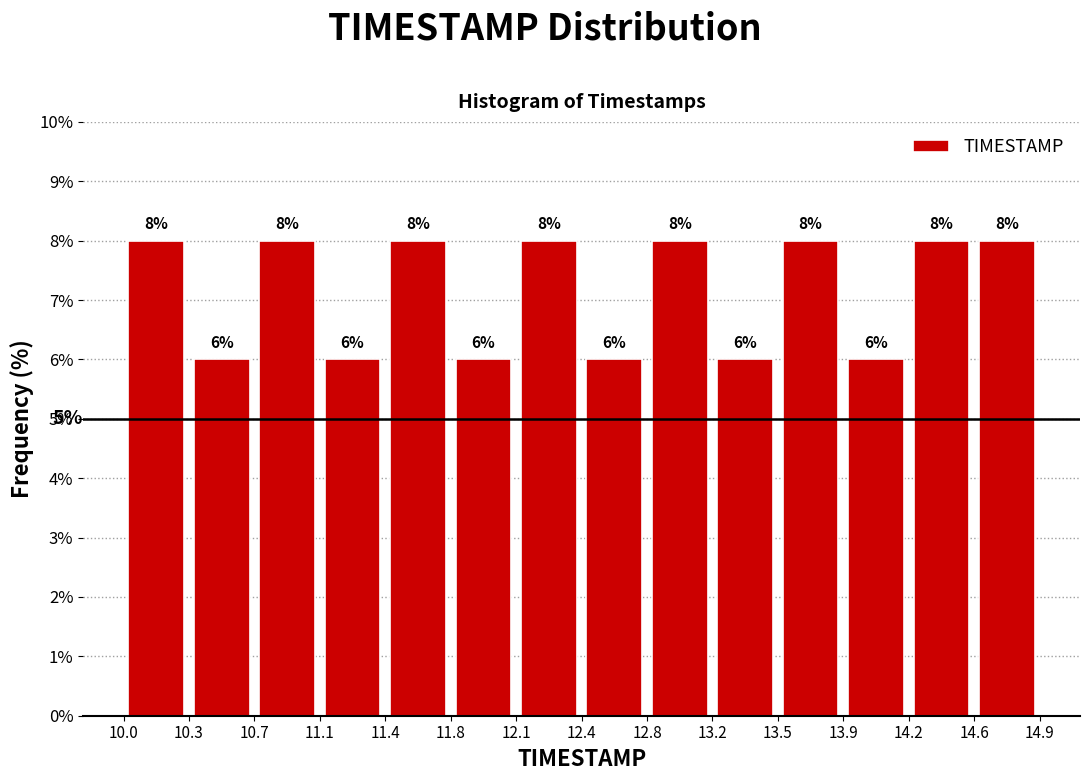

How tall is the bar that spans 13.5 to 13.9 on the x-axis?

8